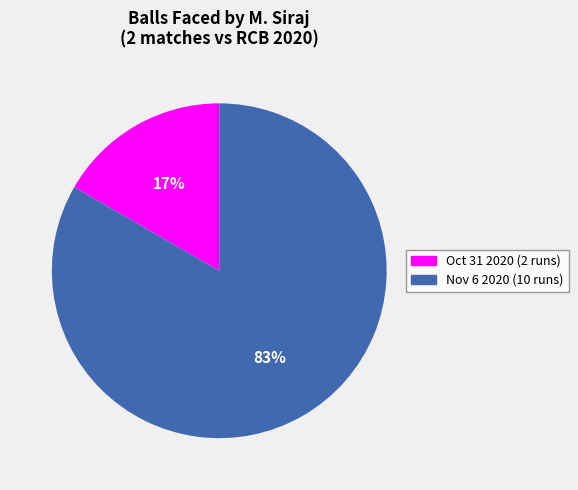

Which has a higher value, Oct 31 2020 (2 runs) or Nov 6 2020 (10 runs)?

Nov 6 2020 (10 runs)